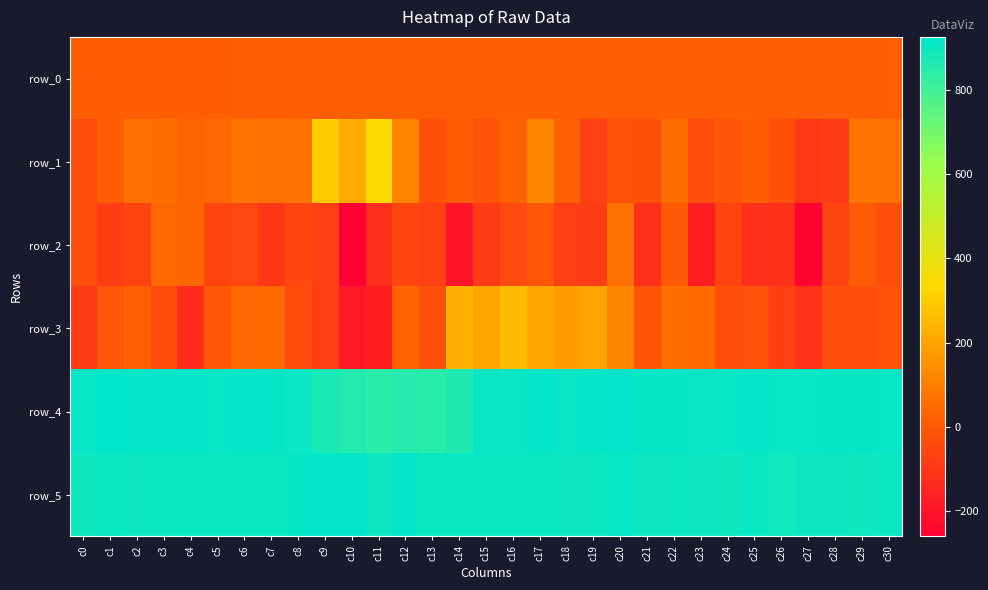

How many positive values does the row_1 series have?

20